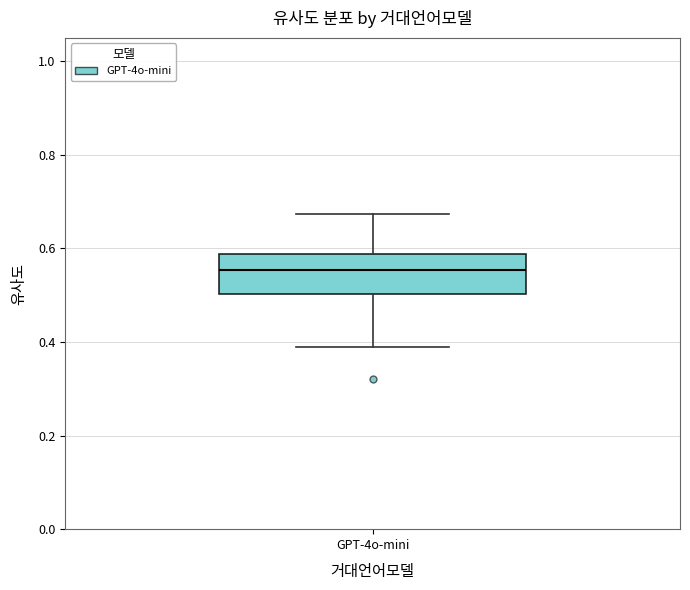

Transcribe this box plot: give where the median line is, the range the box spans, and where the two whiskers end, as read against the y-axis. The values are not printed on the chart, so give them approximately, as read against the axis.

median 0.56, box 0.50 to 0.58, whiskers 0.38 to 0.68